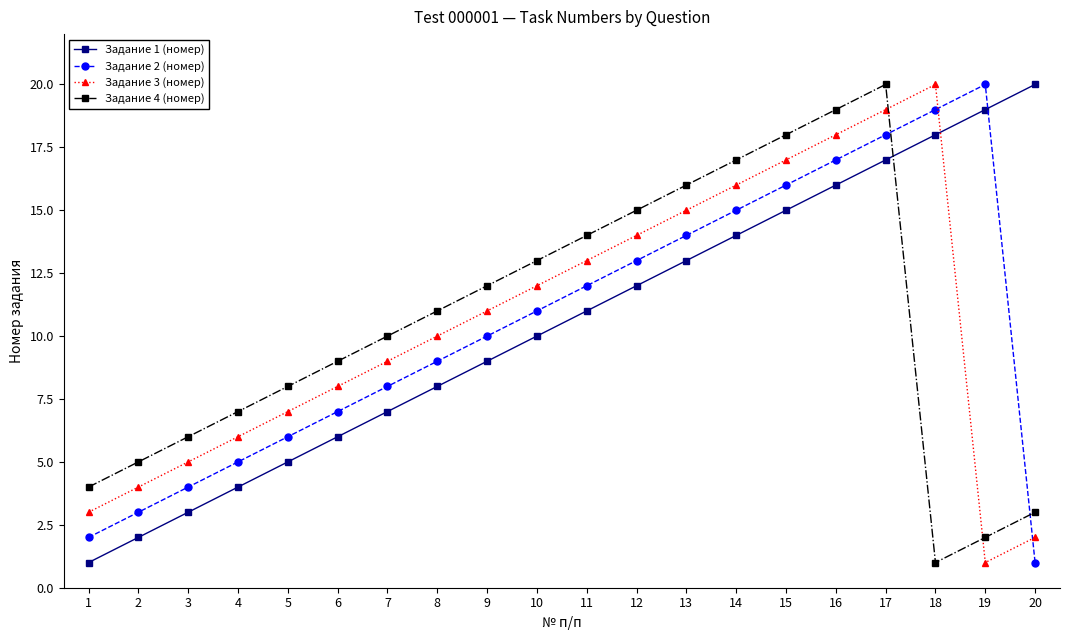

At 9, list the series in order from largest to smallest.

Задание 4 (номер), Задание 3 (номер), Задание 2 (номер), Задание 1 (номер)